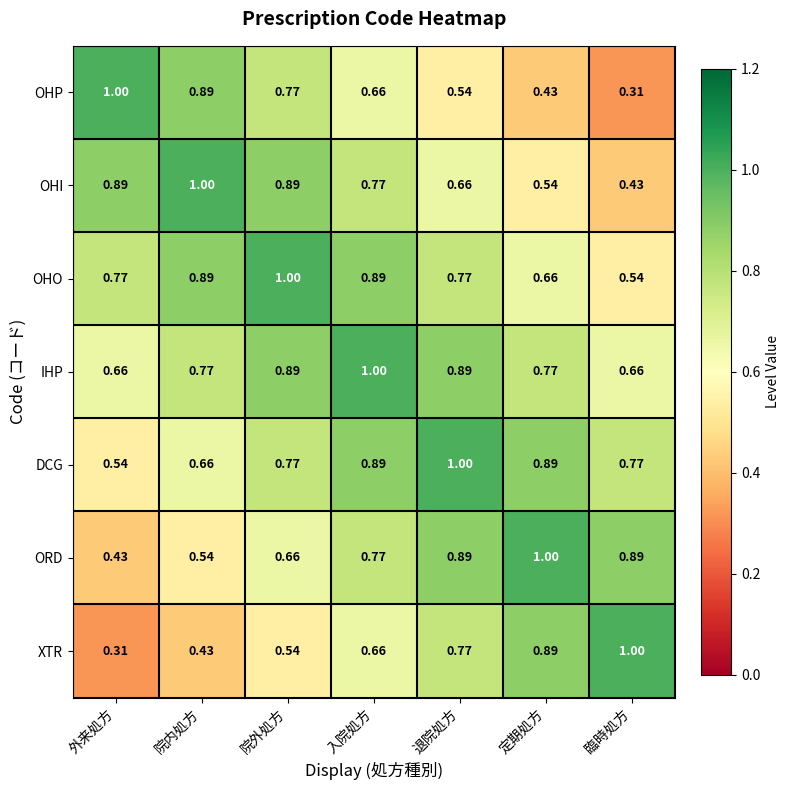

Between 外来処方 and 定期処方, which series saw the biggest shift?

XTR